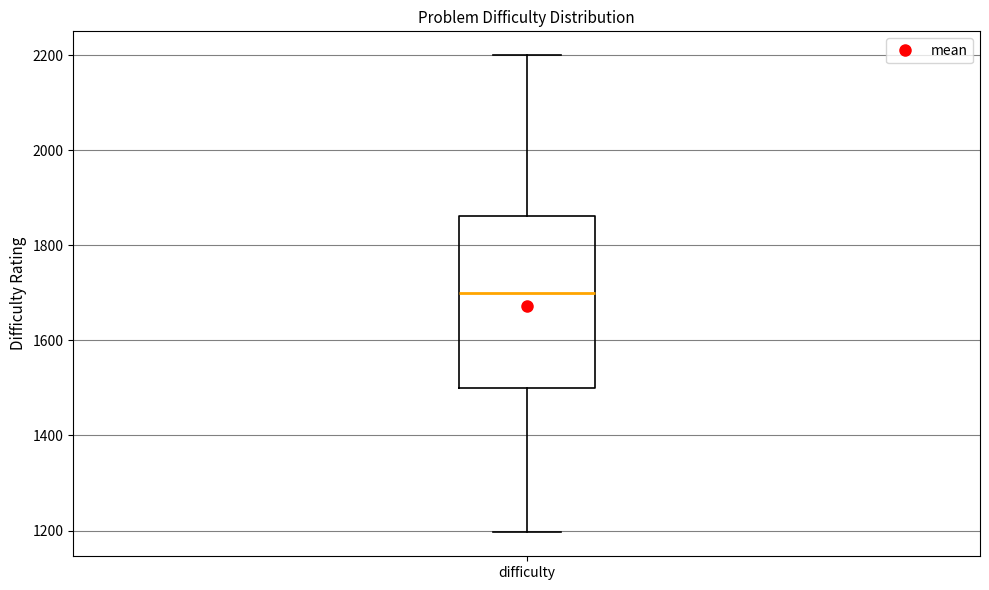

Read this box plot against the y-axis: the position of the median line, the range covered by the box, and the ends of both whiskers. The values are not printed on the chart, so give them approximately, as read against the axis.

median 1700, box 1500 to 1860, whiskers 1200 to 2200